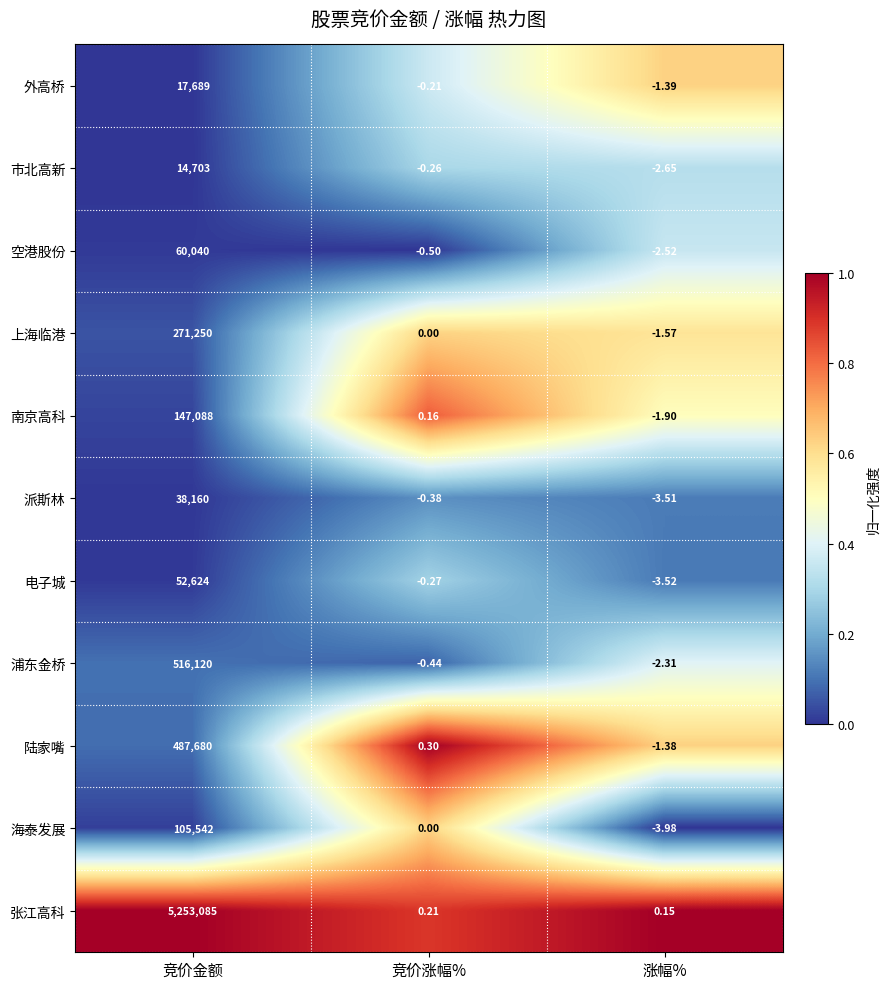

At which category does the chart reach its minimum across all series?

涨幅%